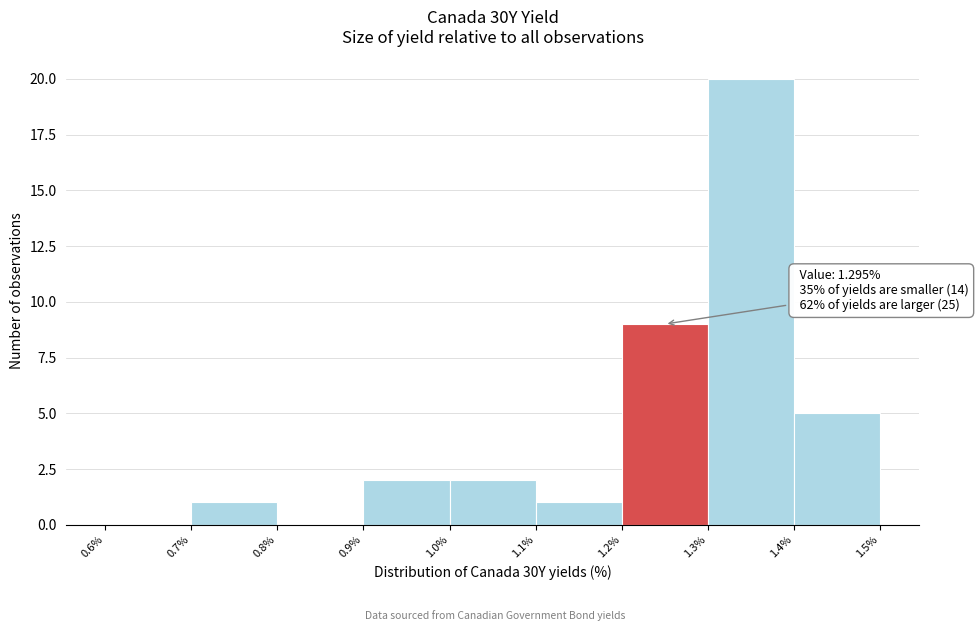

Over which range of the x-axis is the bar tallest?

1.3% to 1.4%